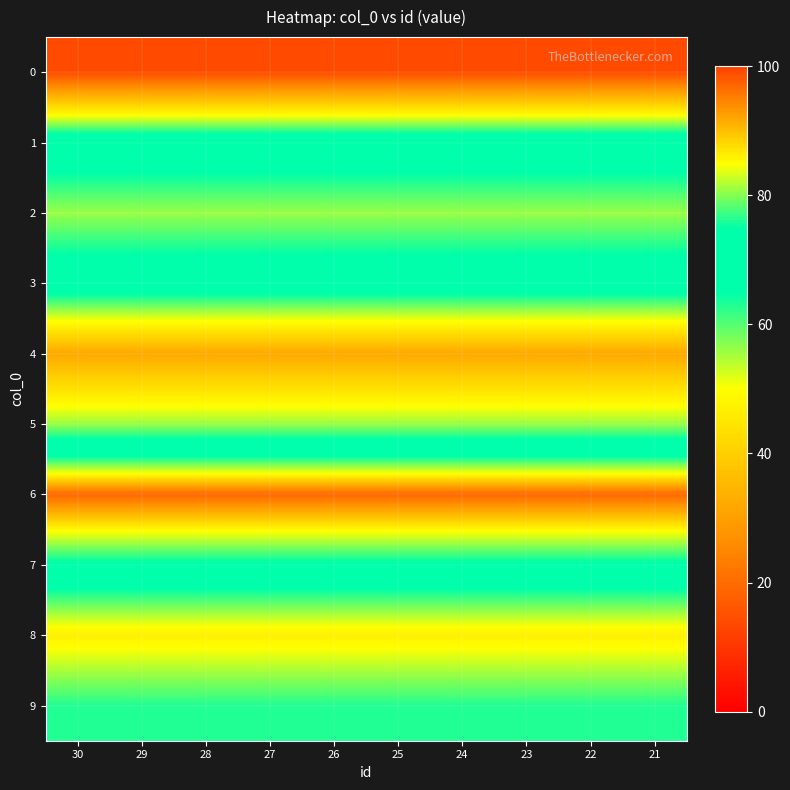

Which series has the largest total across all categories?

6